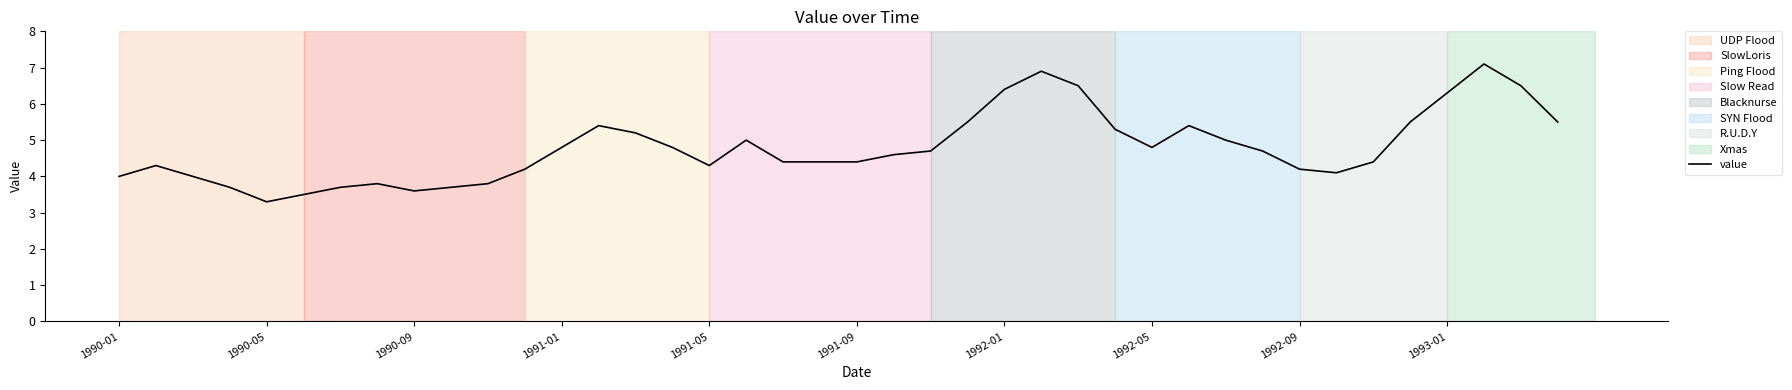

What is the minimum value shown in the chart?

3.3